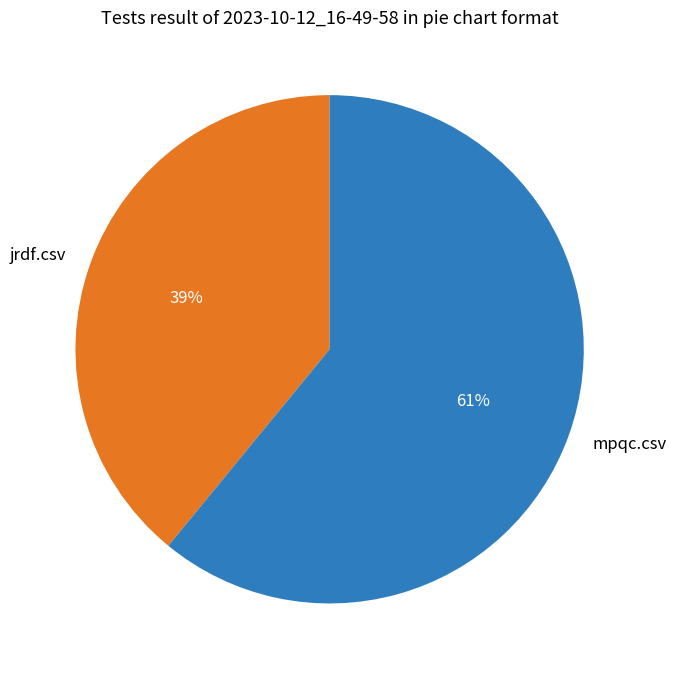

Is it true that mpqc.csv is 61% of the pie?

True